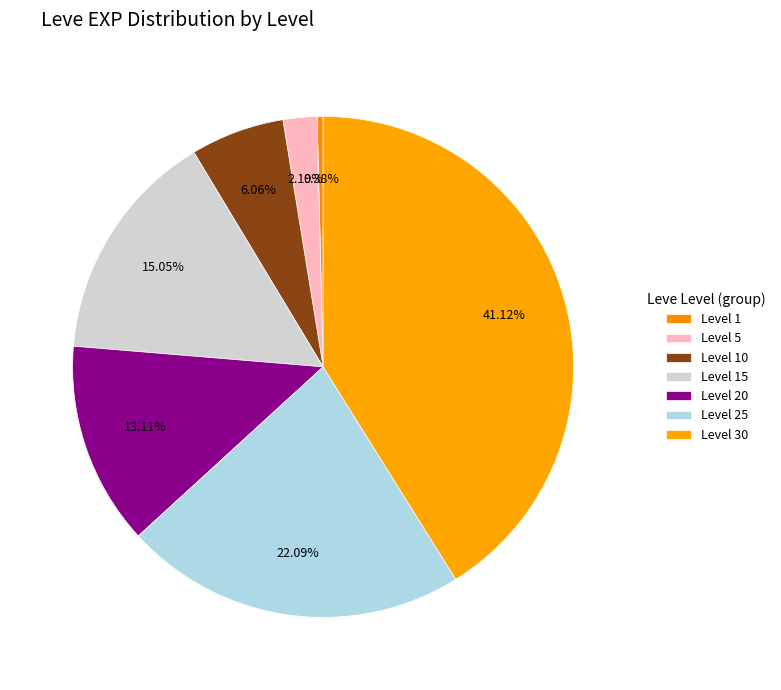

What is the change in value from Level 1 to Level 10?

+9360